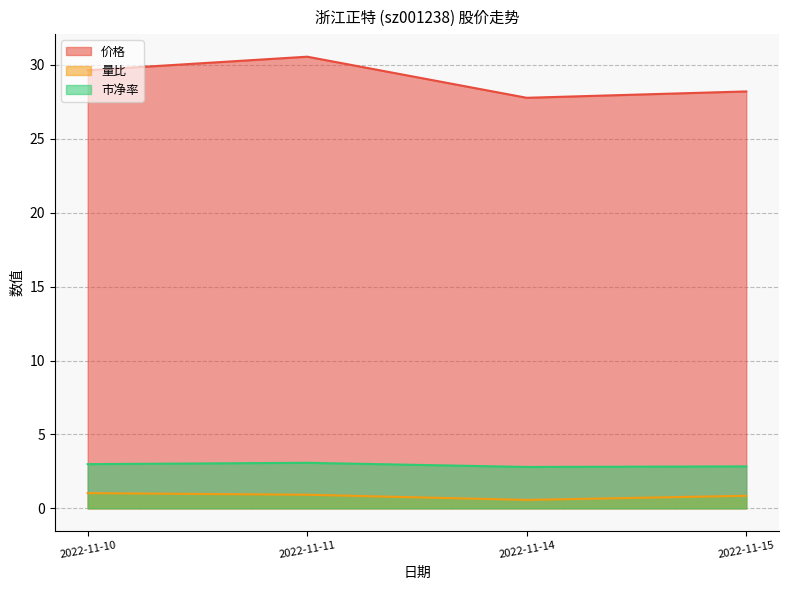

At which category is the sum across all series the highest?

2022-11-11